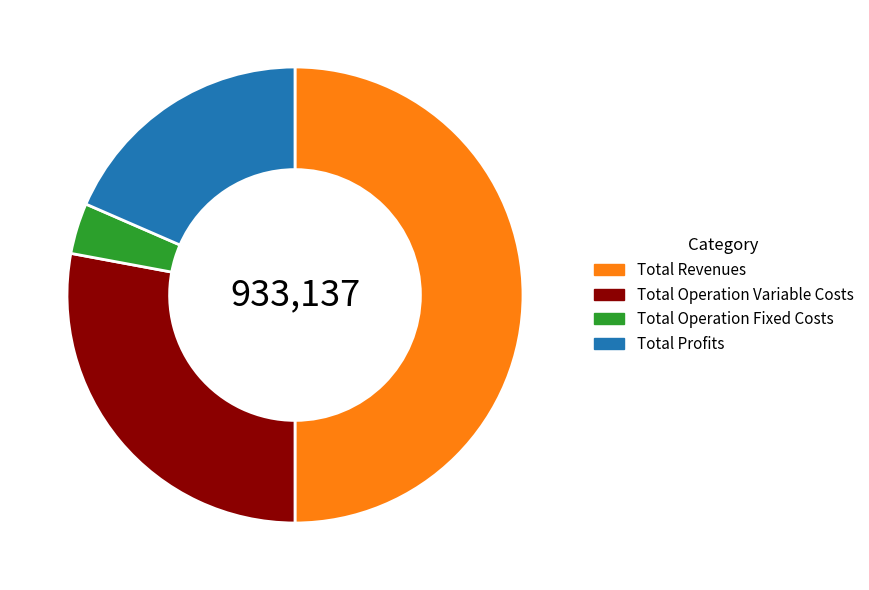

Combined, do Total Profits and Total Operation Variable Costs account for over 50%?

No